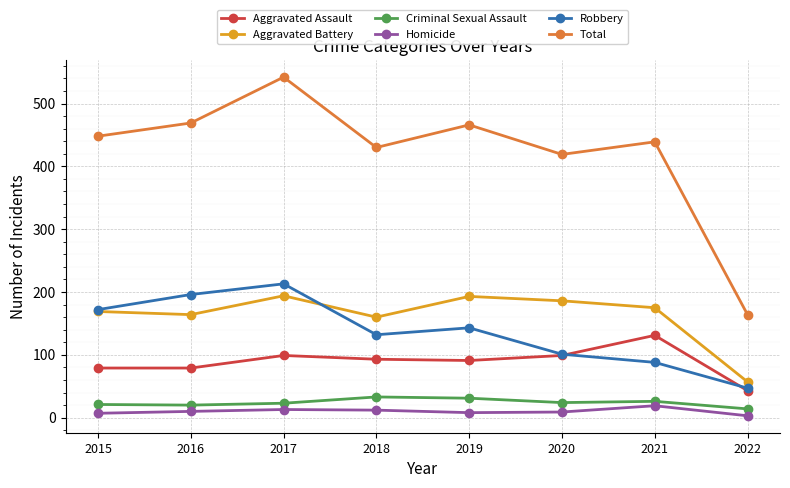

Is the value of Aggravated Battery at 2019 greater than the value of Total at 2019?

No